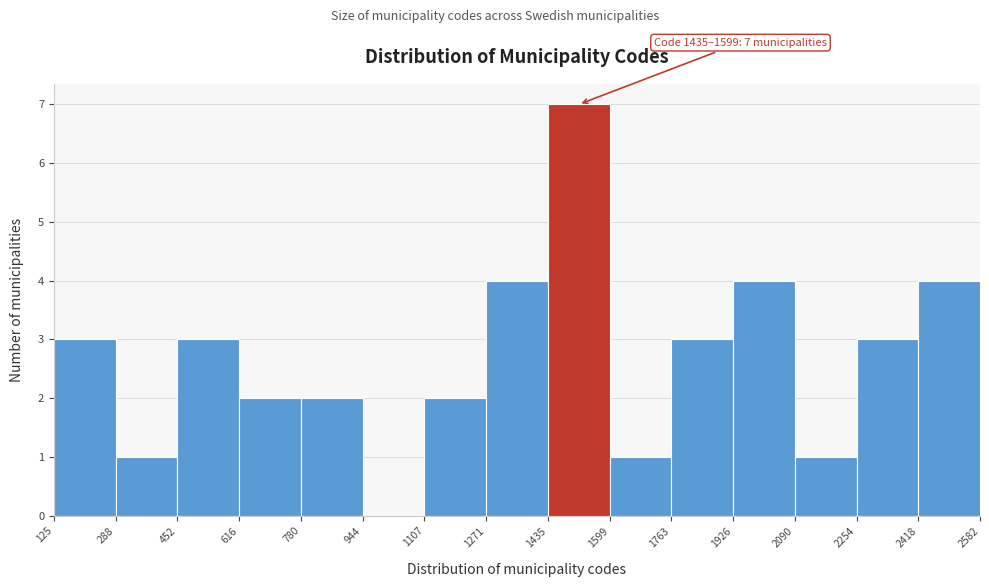

Which range on the x-axis has the tallest bar?

1435 to 1599